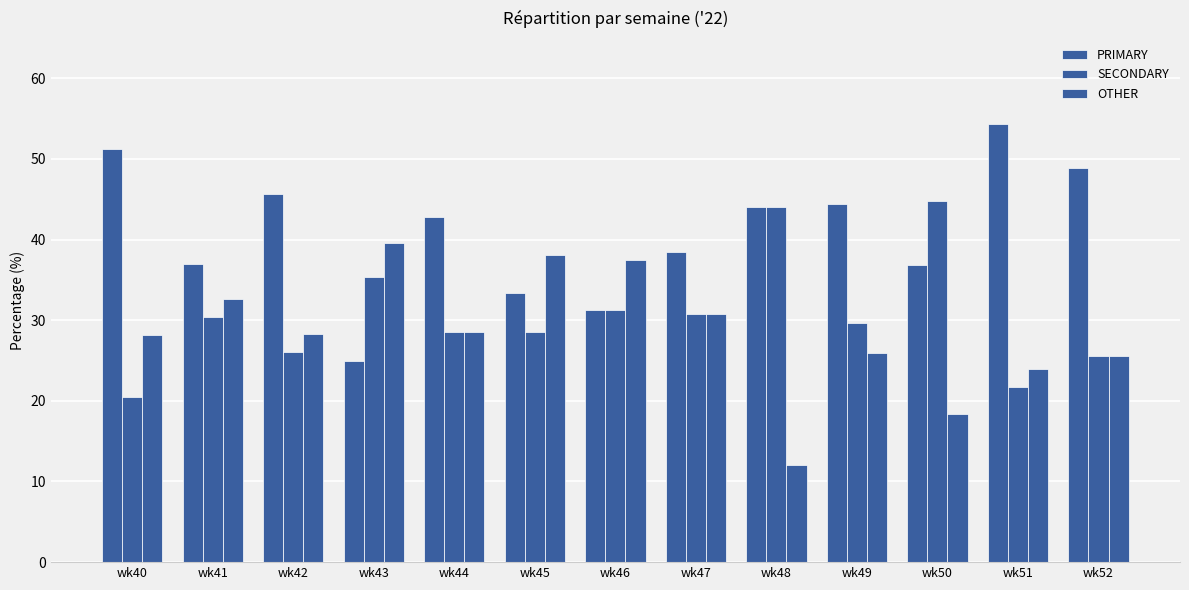

List the series in order of their peak value, highest first.

PRIMARY, SECONDARY, OTHER